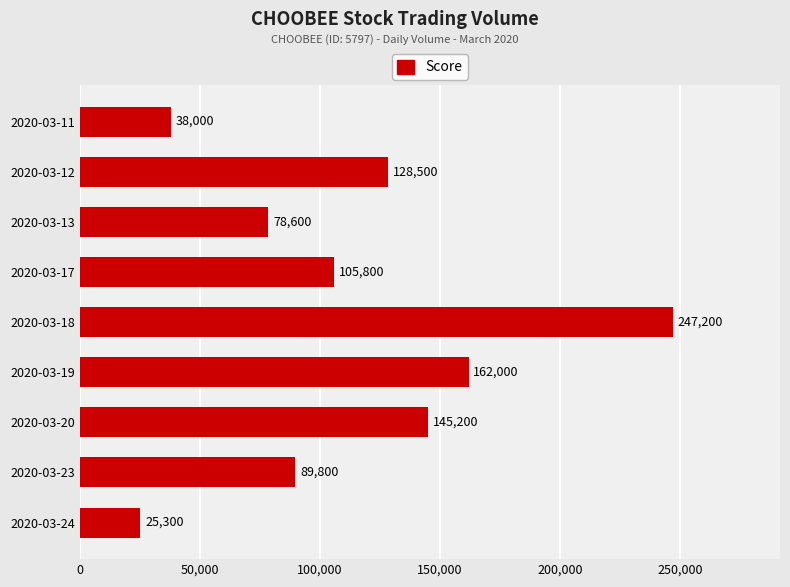

Rank the categories by value from lowest to highest.

2020-03-24, 2020-03-11, 2020-03-13, 2020-03-23, 2020-03-17, 2020-03-12, 2020-03-20, 2020-03-19, 2020-03-18